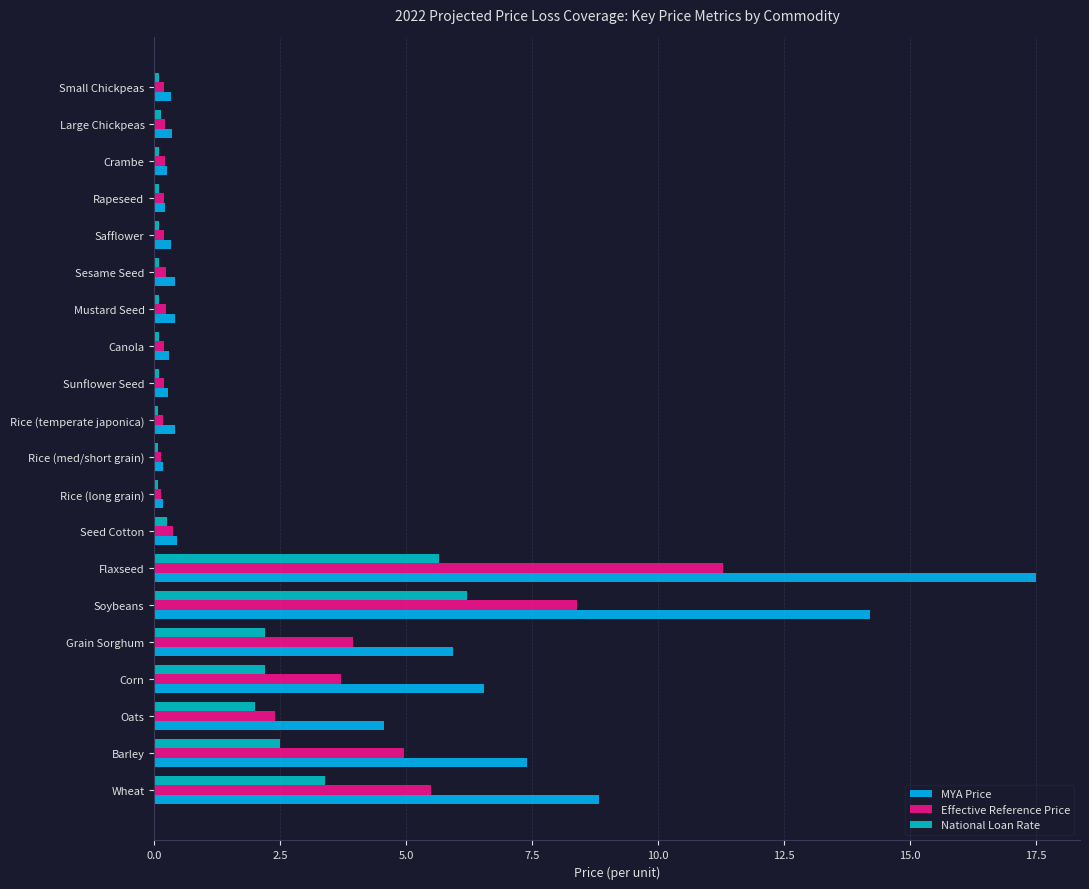

What is the highest value of the Effective Reference Price series?

11.3